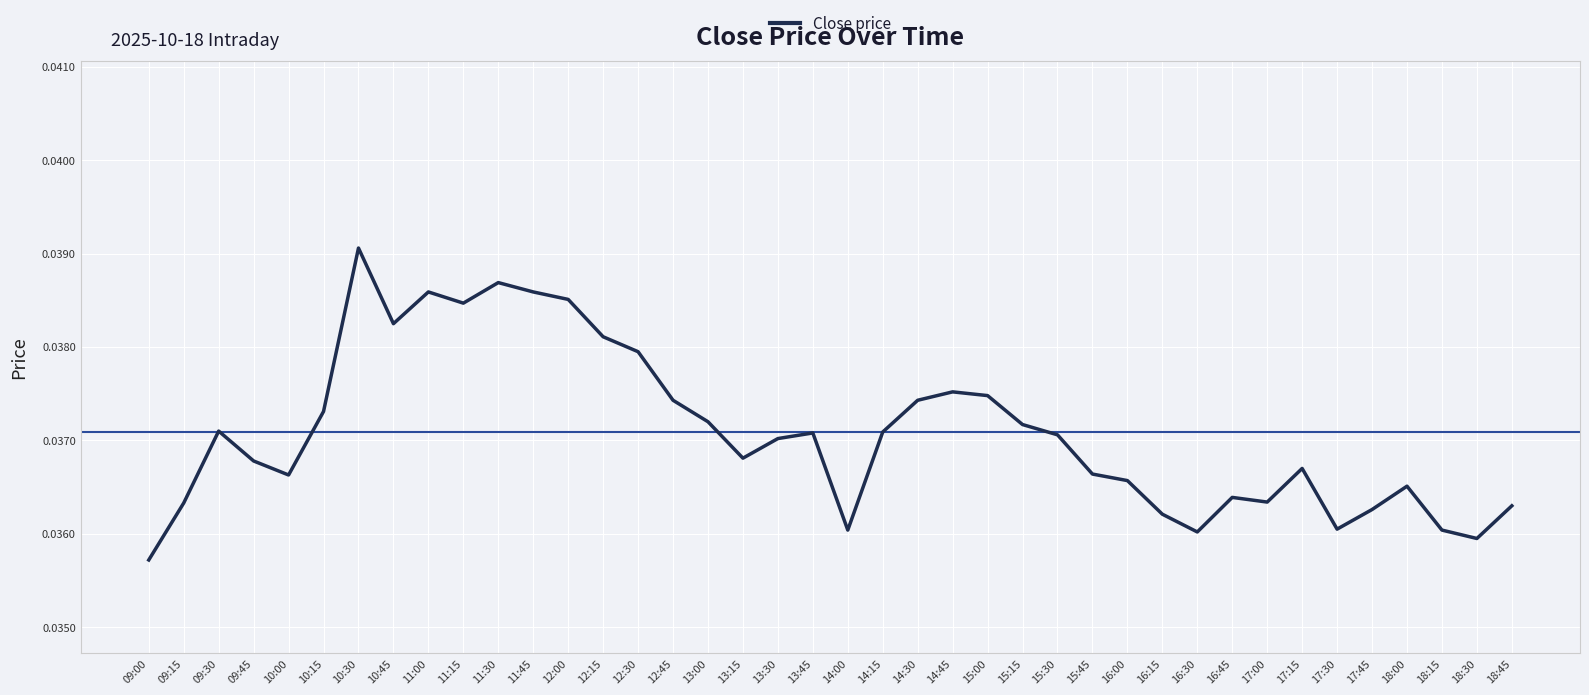

The chart shows a value of 0.1 at 16:45. True or false?

False